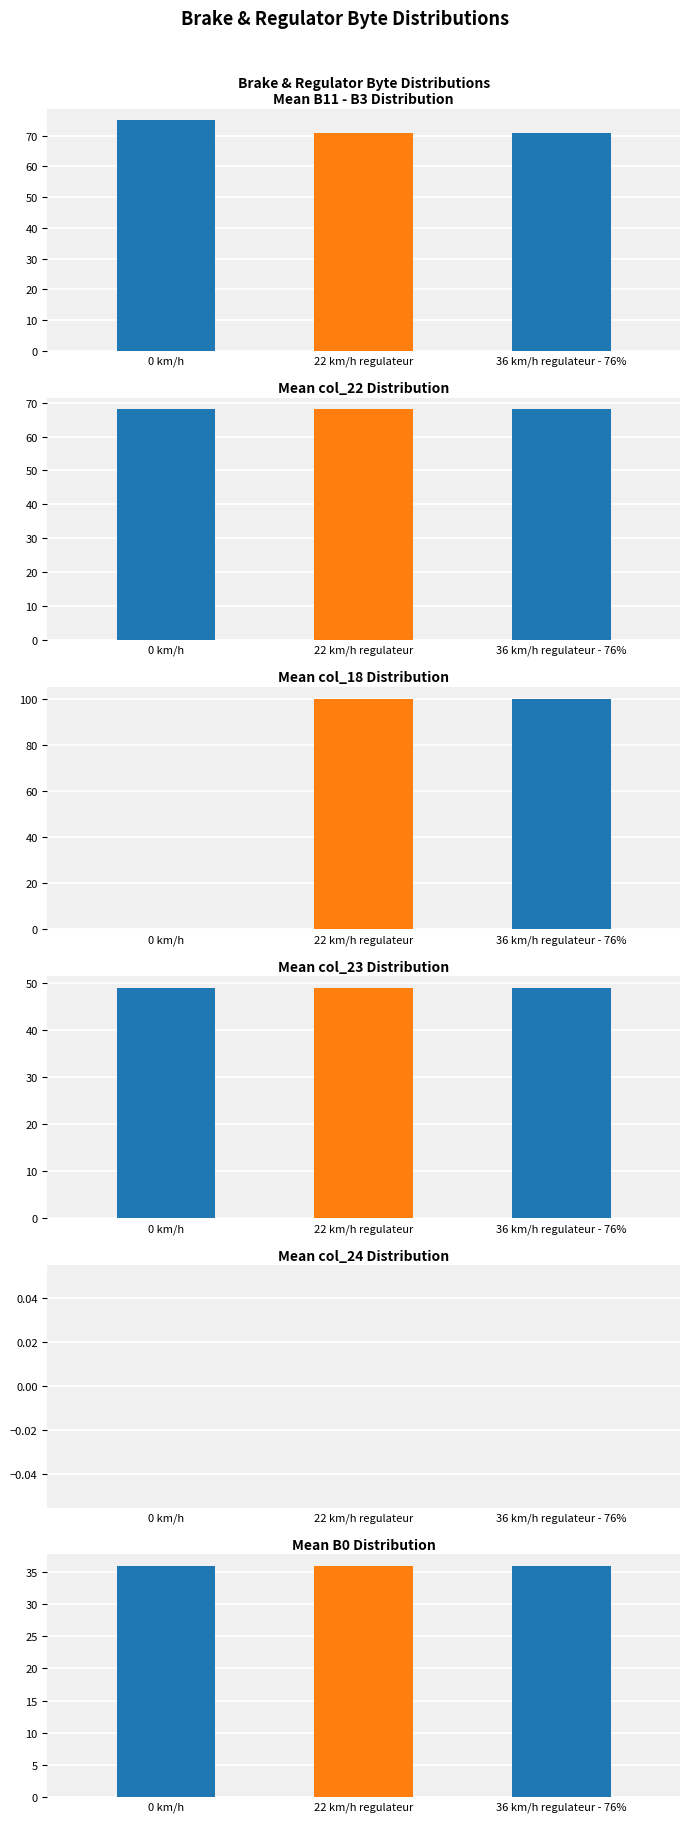

What is the value of the col_23 bar at the 2nd from the left?

49